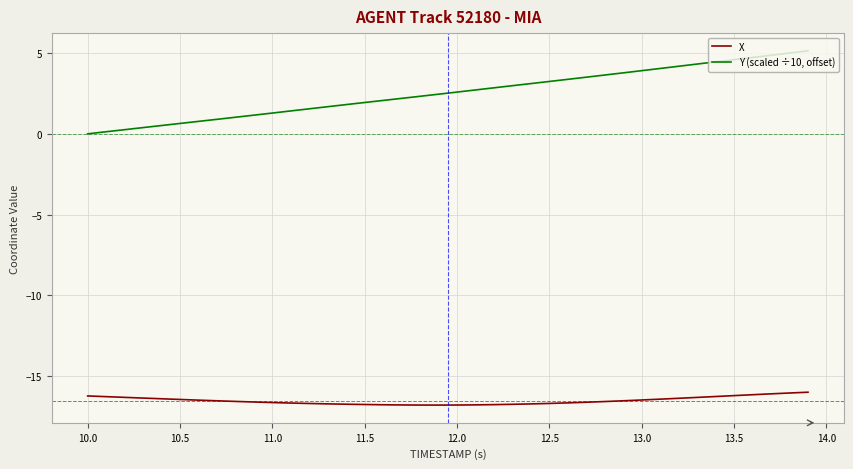

Which series has the largest range (max minus min)?

Y (scaled ÷10, offset)